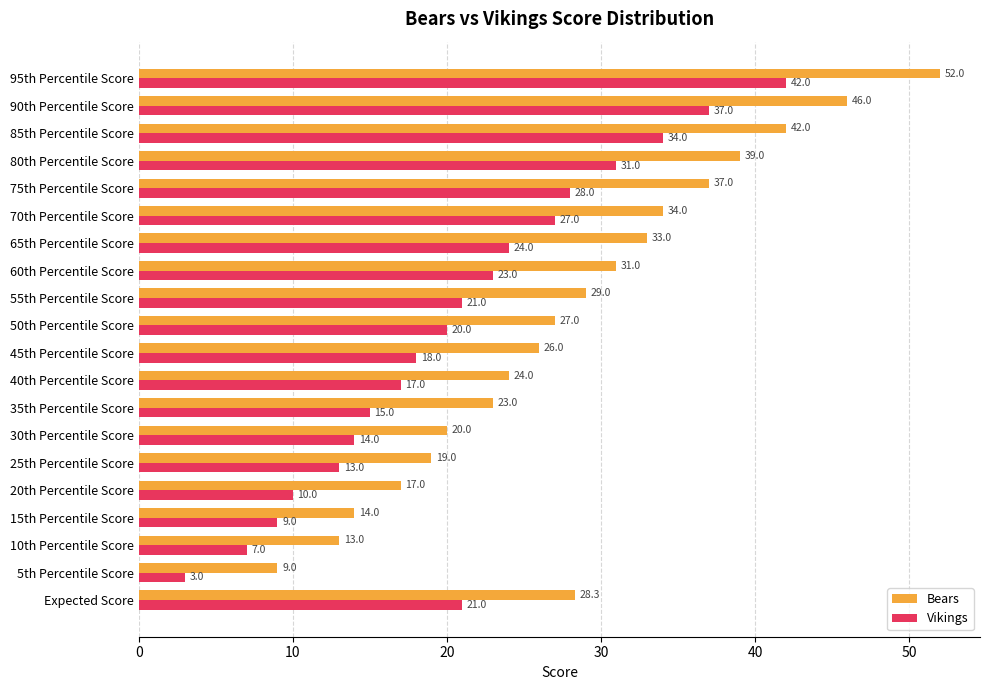

Which series has the largest range (max minus min)?

Bears